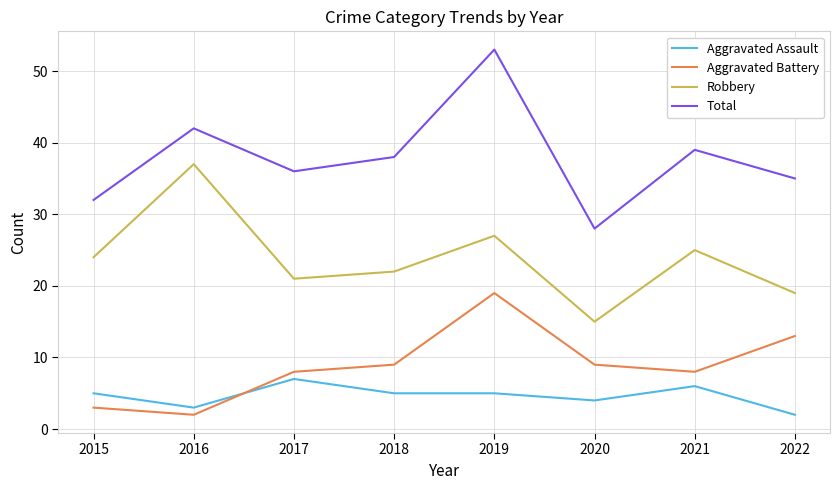

At 2019, list the series in order from largest to smallest.

Total, Robbery, Aggravated Battery, Aggravated Assault